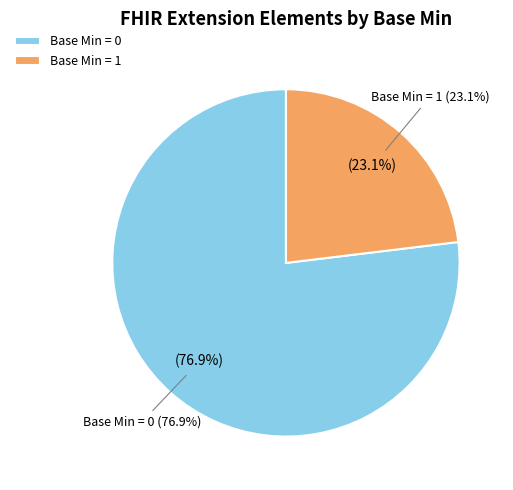

The Extension.extension:number.value[x] slice represents 28% of the pie. True or false?

False